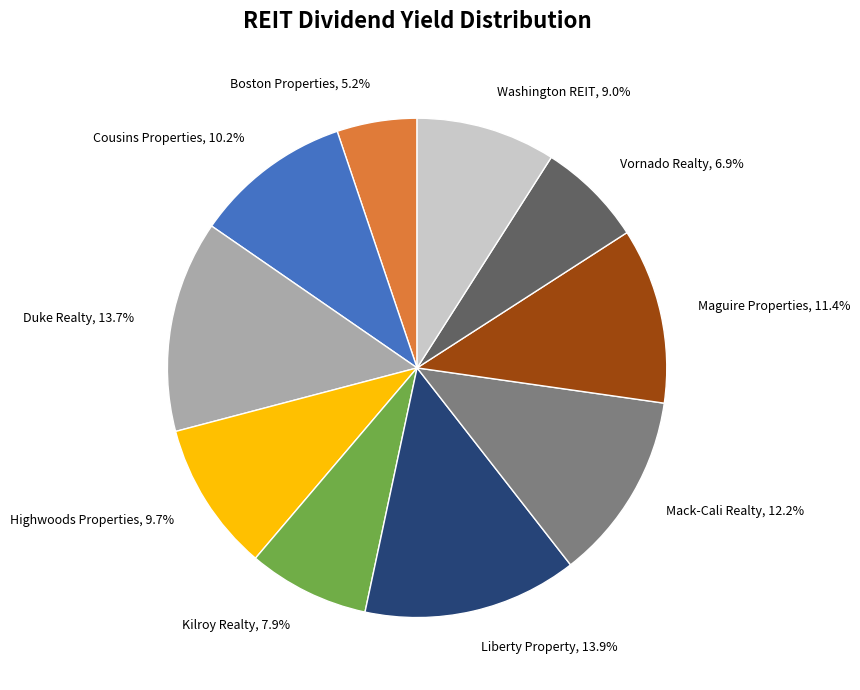

Is there any slice that represents more than half of the pie?

No